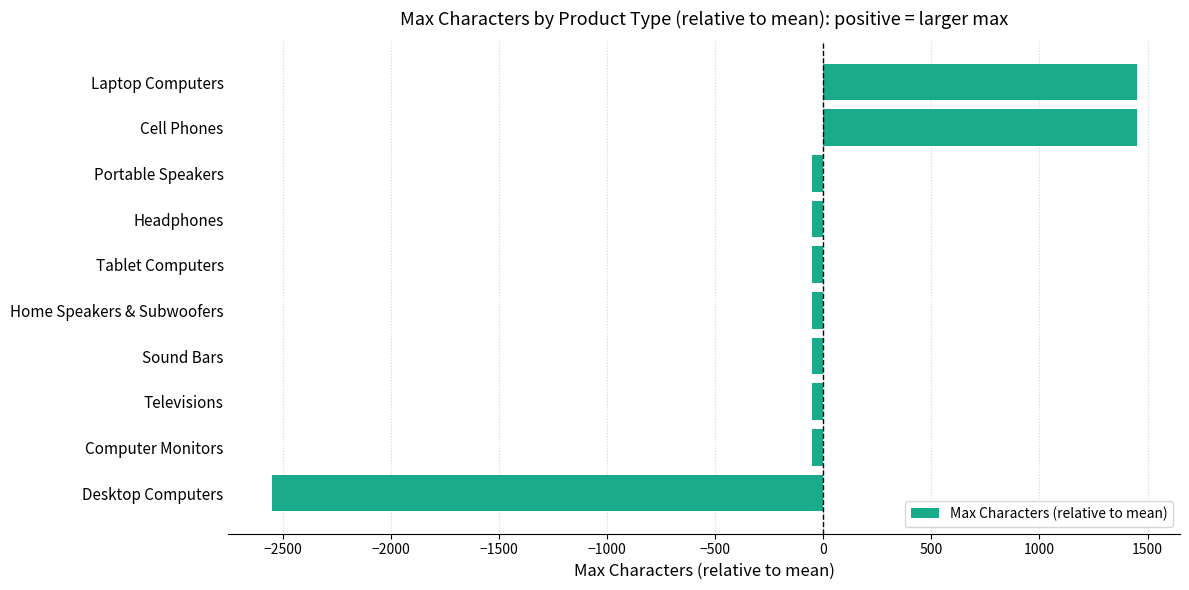

Reading bottom to top, transcribe all the data shown in this chart.

Desktop Computers=-2550	Computer Monitors=-50	Televisions=-50	Sound Bars=-50	Home Speakers & Subwoofers=-50	Tablet Computers=-50	Headphones=-50	Portable Speakers=-50	Cell Phones=1450	Laptop Computers=1450